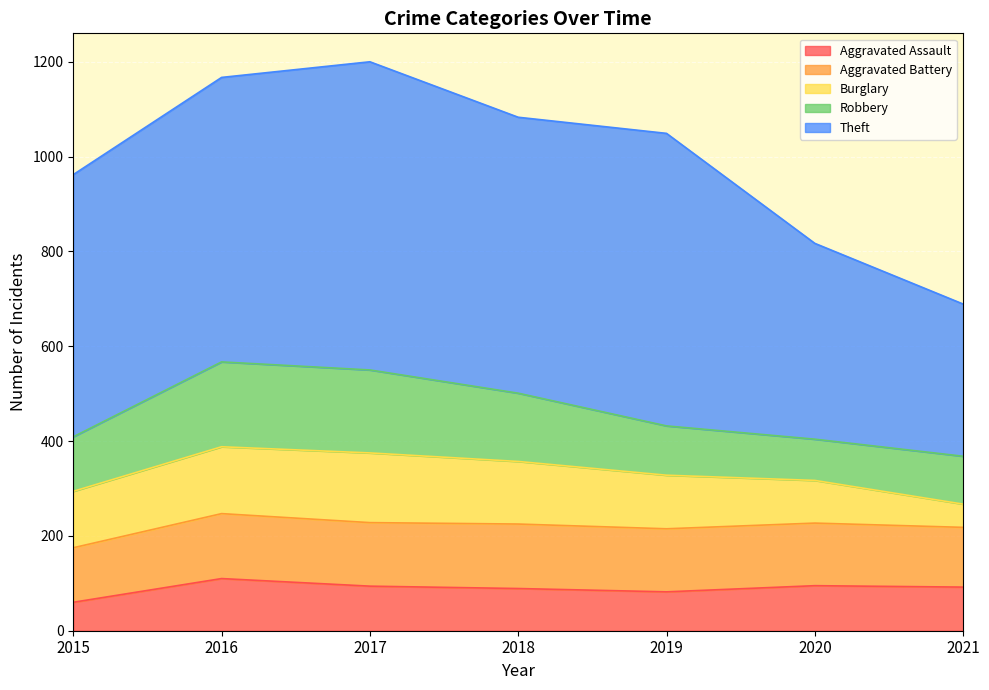

What is the value of the Aggravated Battery point at the 4th from the left?

136